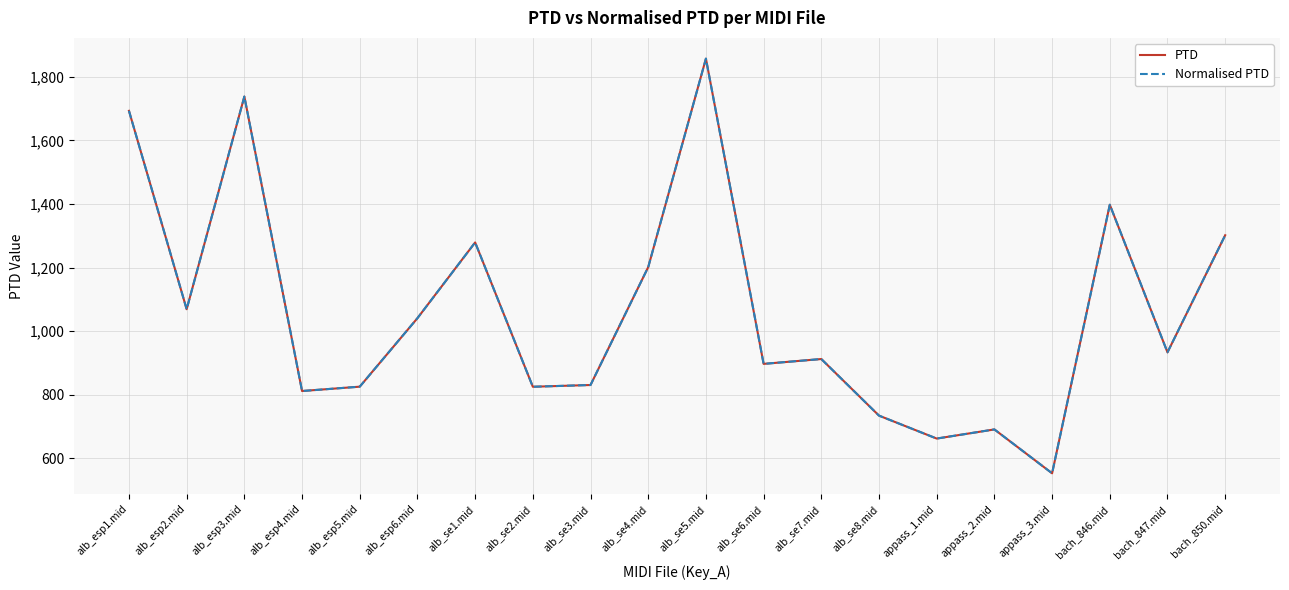

True or false: PTD and Normalised PTD intersect in this chart.

False